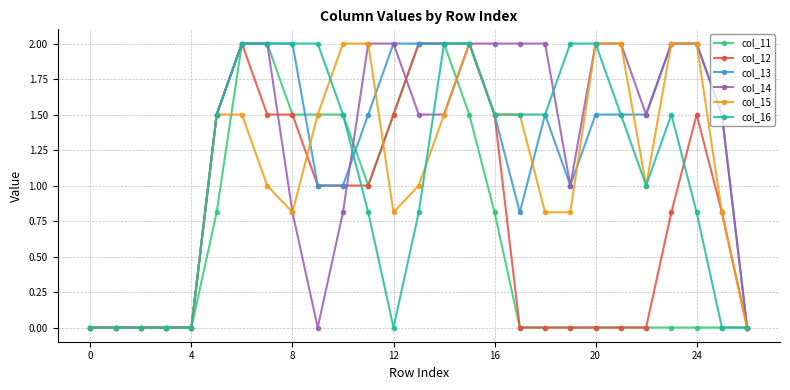

How many lines are shown in the chart?

6